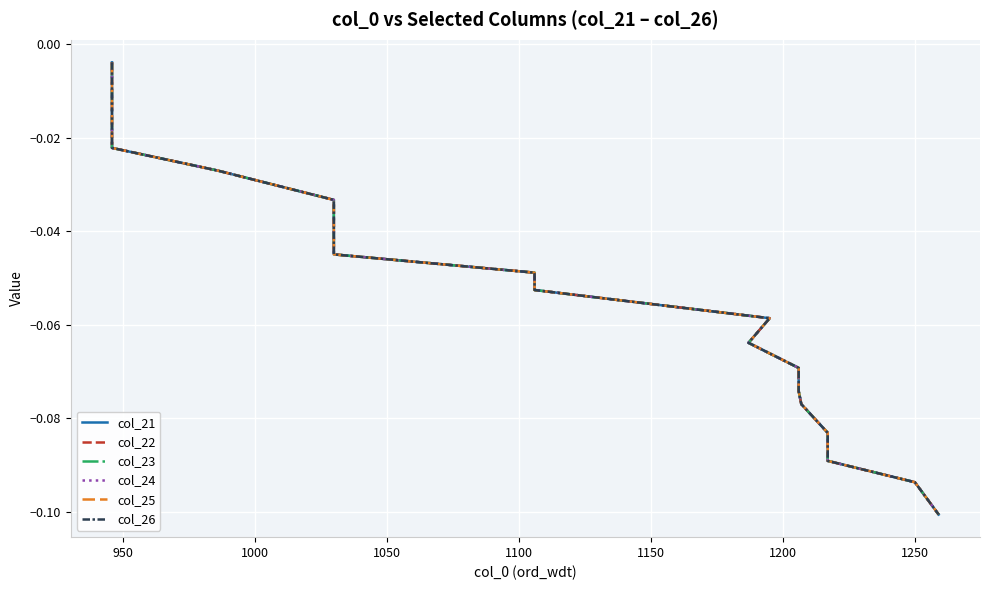

What is the sum of all col_26 values?

-1.0